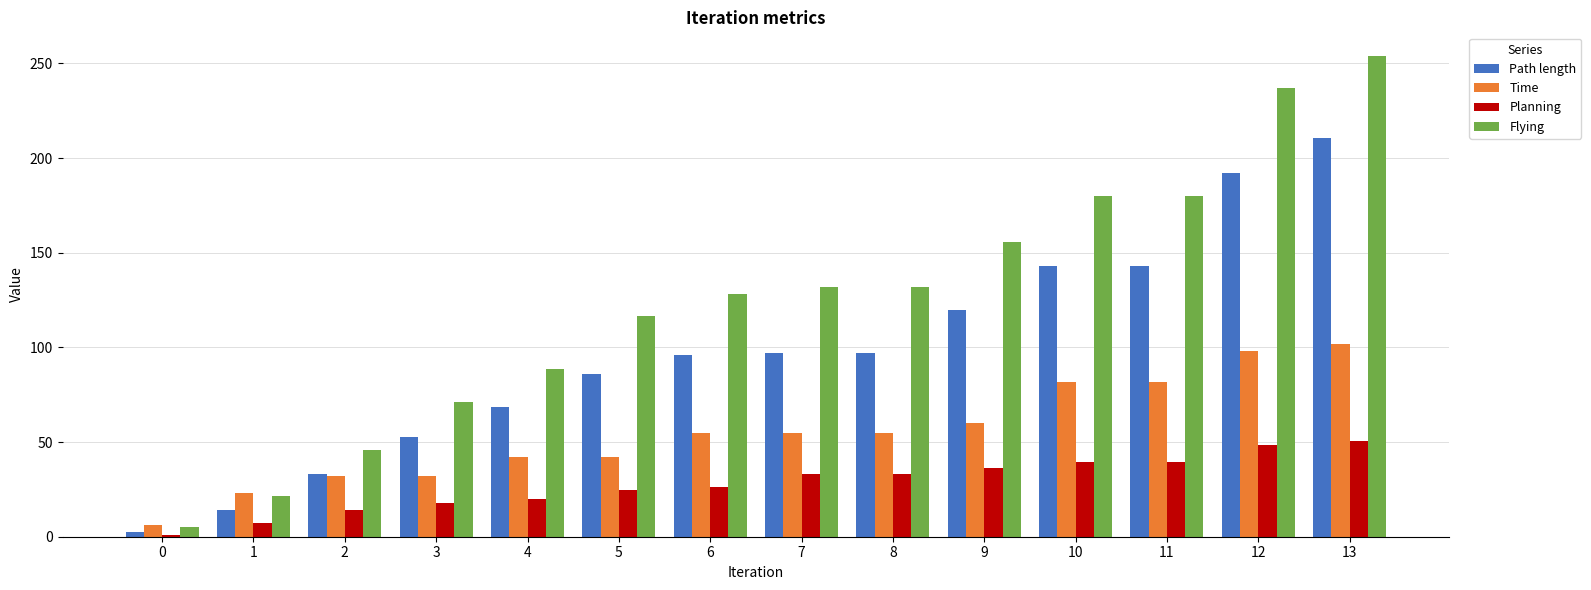

At which category is the sum across all series the highest?

13